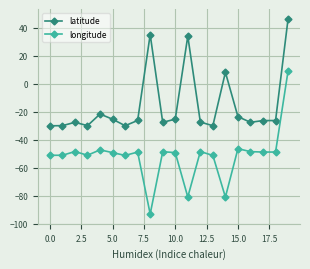

What are all the series names shown in the legend?

latitude, longitude